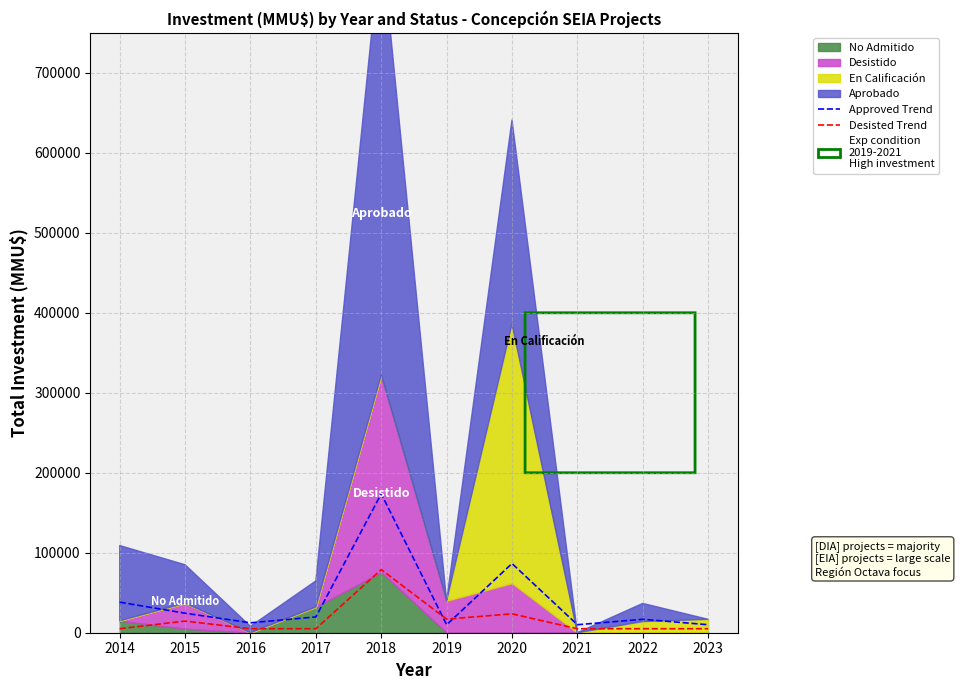

After their last crossing, which series has the higher values: Approved Trend or Desisted Trend?

Approved Trend